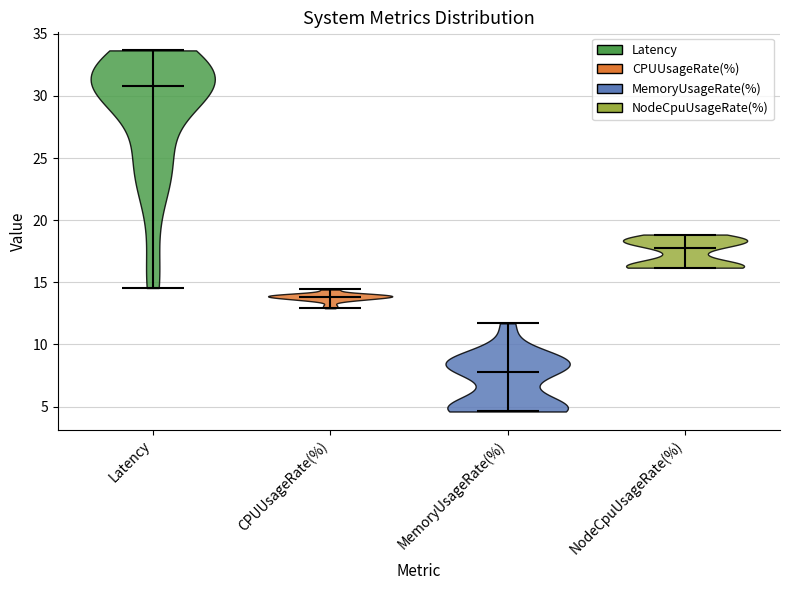

What is the lowest point the violin for MemoryUsageRate(%) reaches on the y-axis? The values are not printed on the chart, so give them approximately, as read against the axis.

4.5